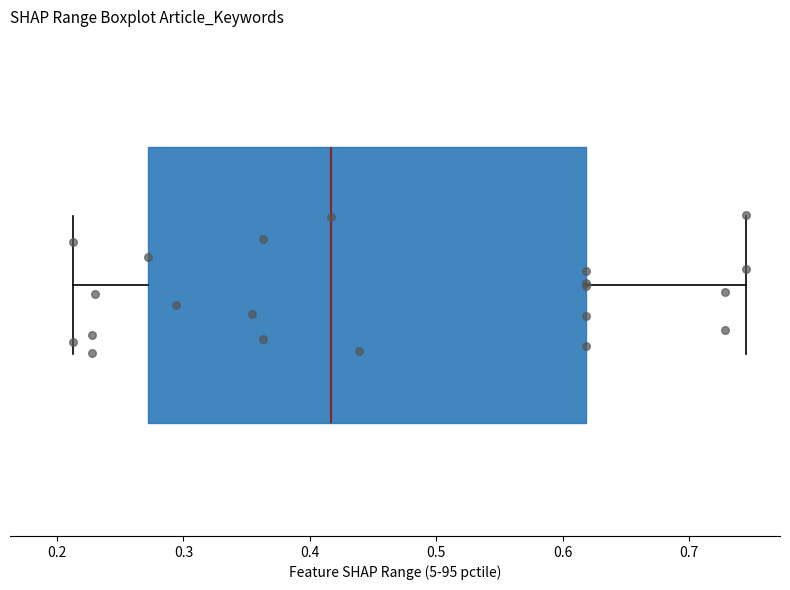

Read this box plot against the x-axis: the position of the median line, the range covered by the box, and the ends of both whiskers. The values are not printed on the chart, so give them approximately, as read against the axis.

median 0.42, box 0.27 to 0.62, whiskers 0.21 to 0.75